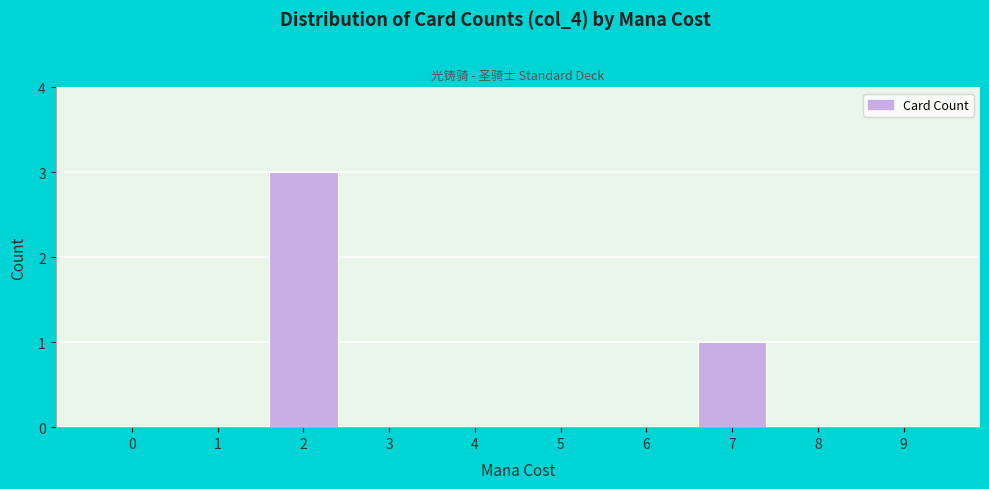

Reading left to right, list all the values displayed in this chart.

0=0	1=0	2=3	3=0	4=0	5=0	6=0	7=1	8=0	9=0